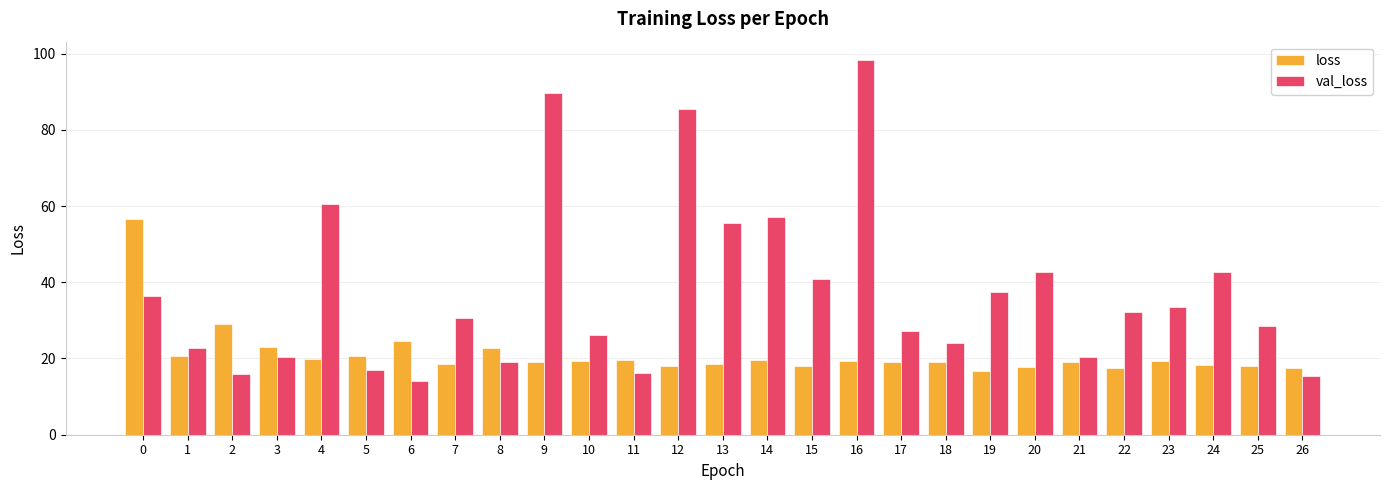

Which series has the widest spread of values?

val_loss